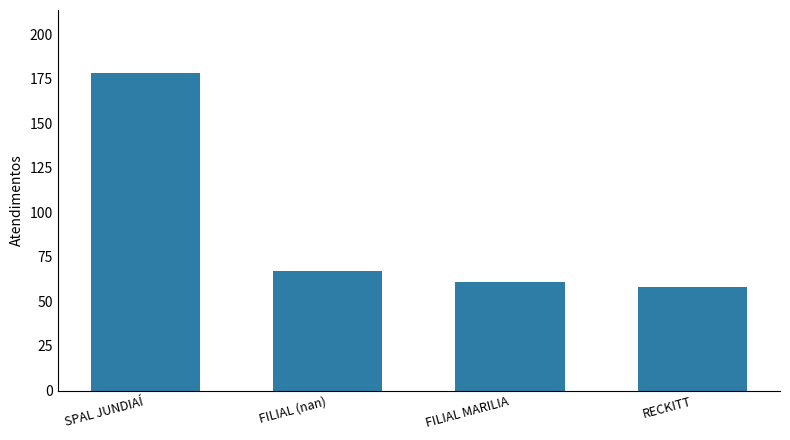

Count the number of categories in the chart.

4